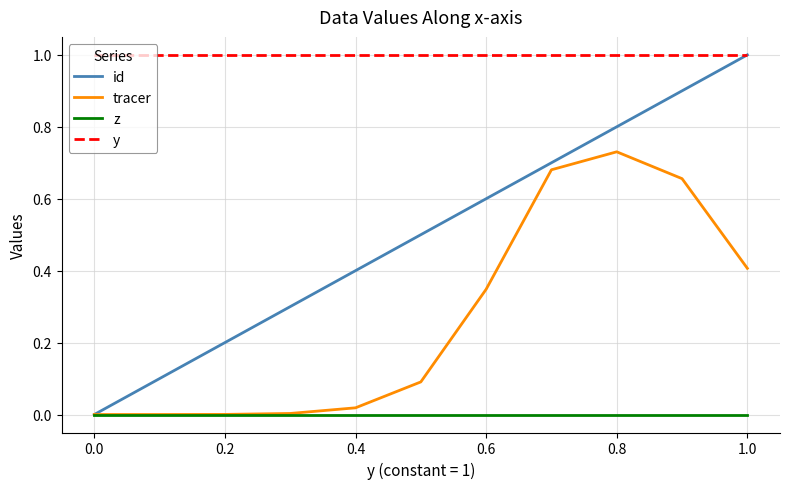

What is the difference between the maximum and minimum values in the id series?

1.0